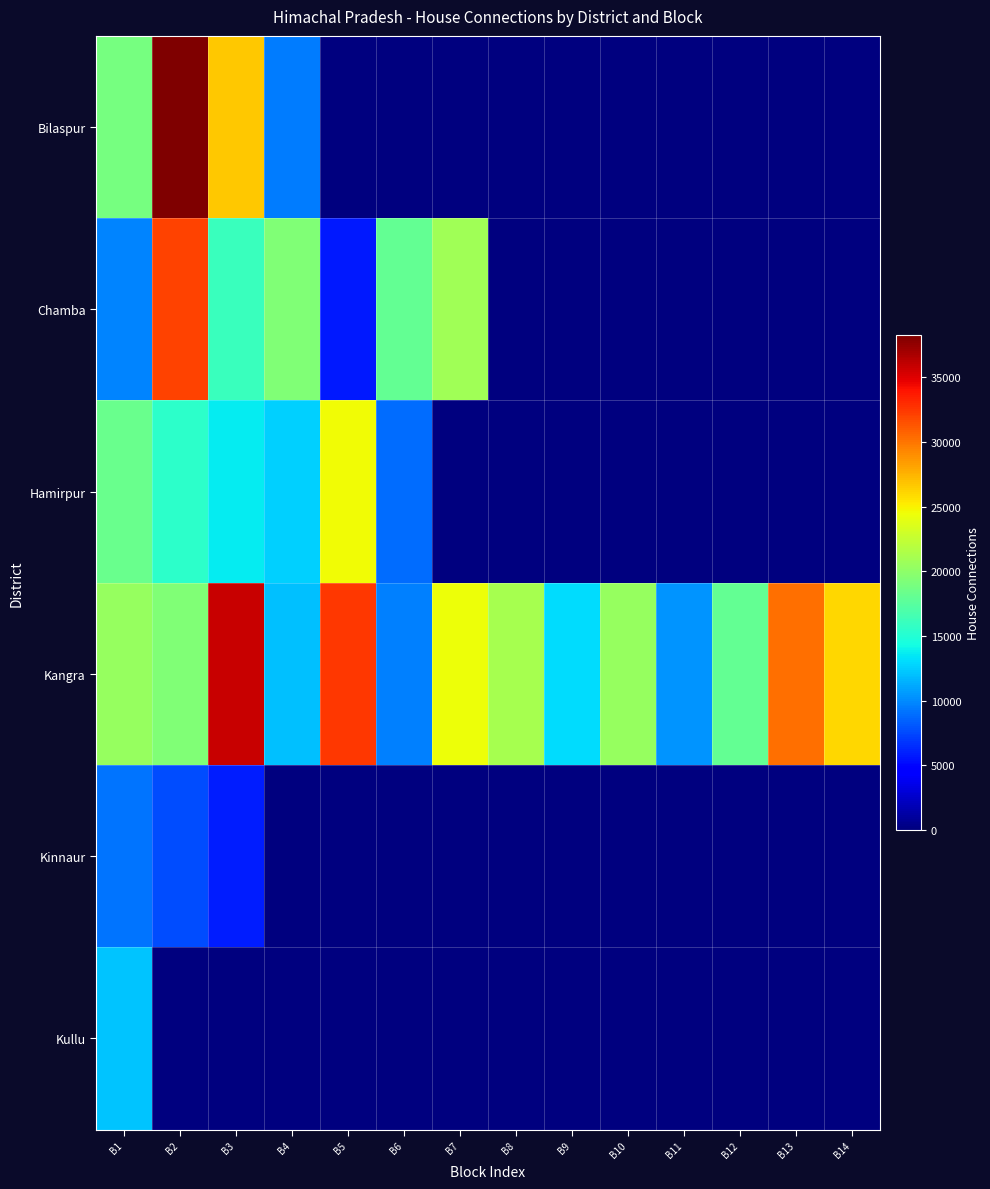

Rank the series at B12 from highest to lowest value.

Kangra, Bilaspur, Chamba, Hamirpur, Kinnaur, Kullu